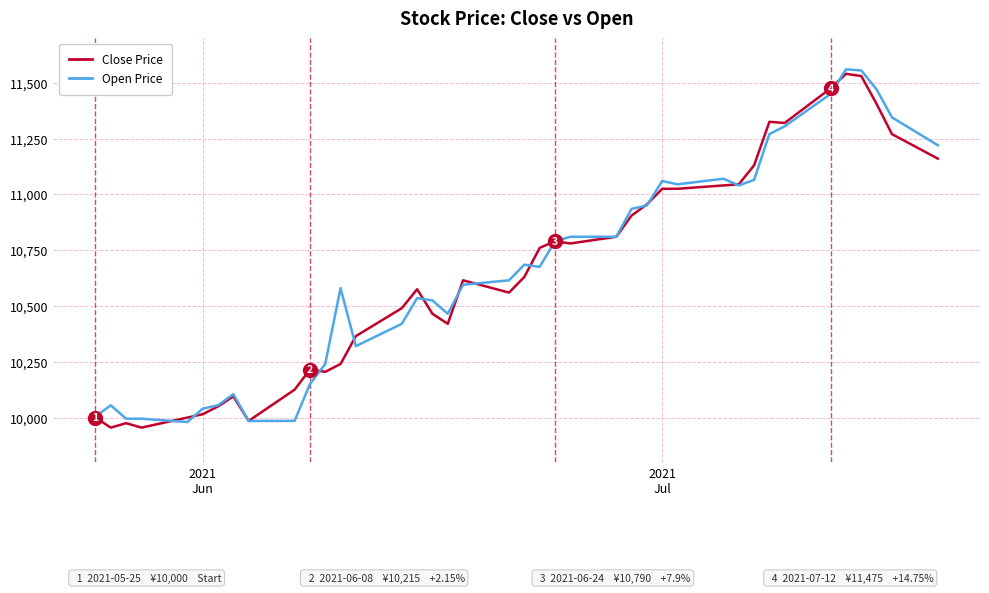

What is the lowest value of the Close Price series?

9955